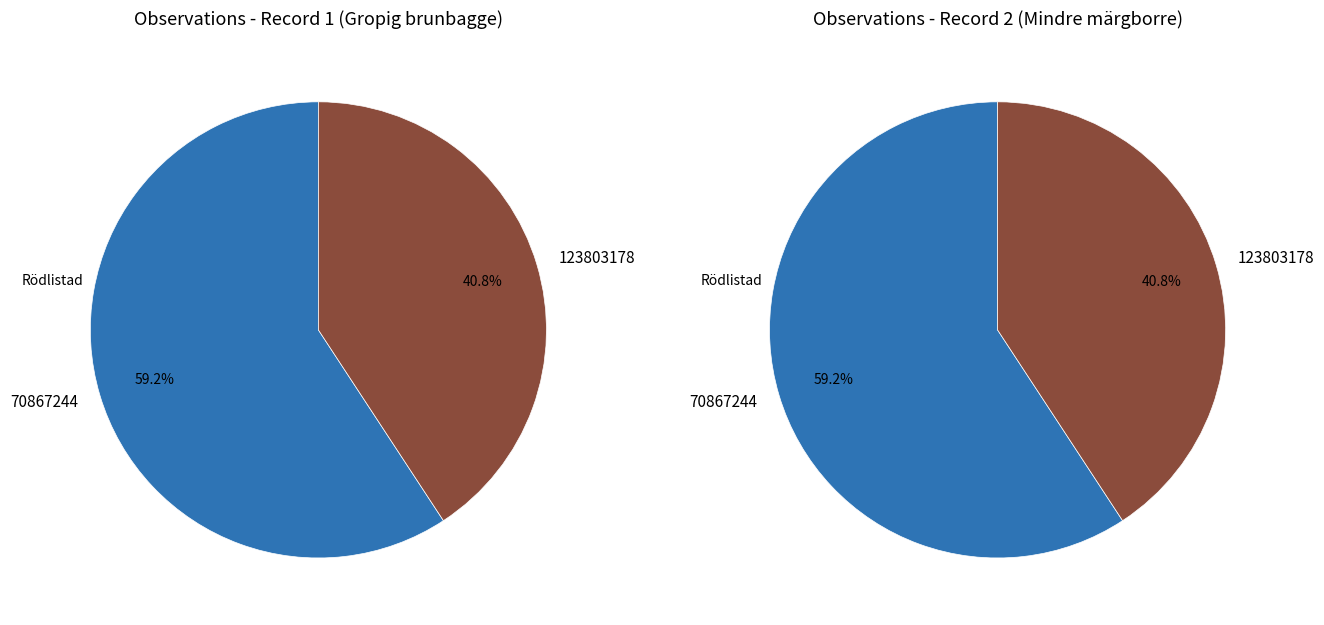

True or false: 123803178 accounts for 41% of the total.

True